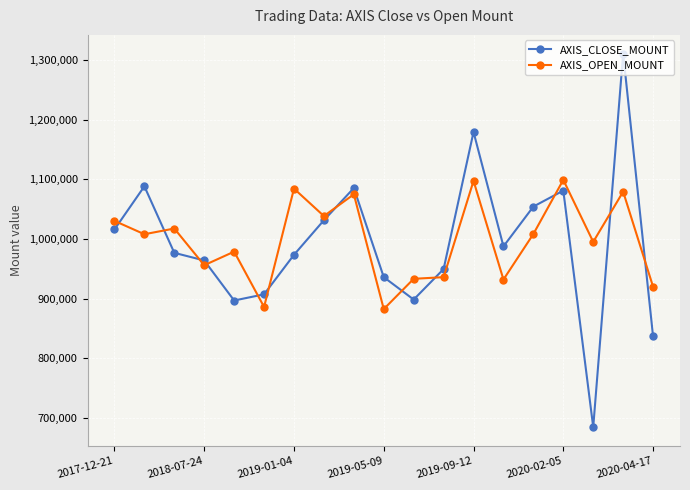

Which series has the largest range (max minus min)?

AXIS_CLOSE_MOUNT